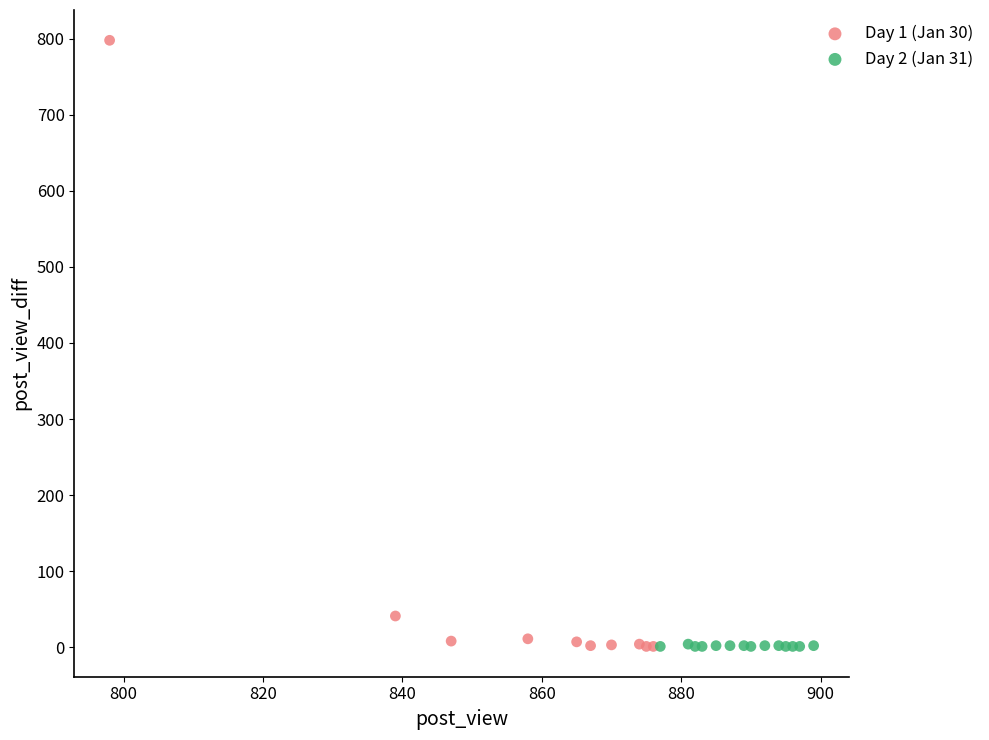

What are all the series names shown in the legend?

Day 1 (Jan 30), Day 2 (Jan 31)